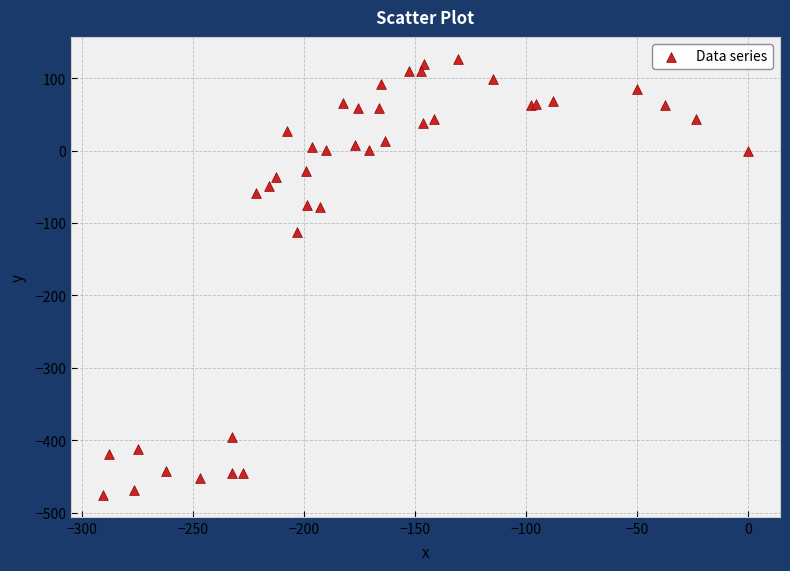

What Y value in the scatter plot is closest to -174?

-112.6